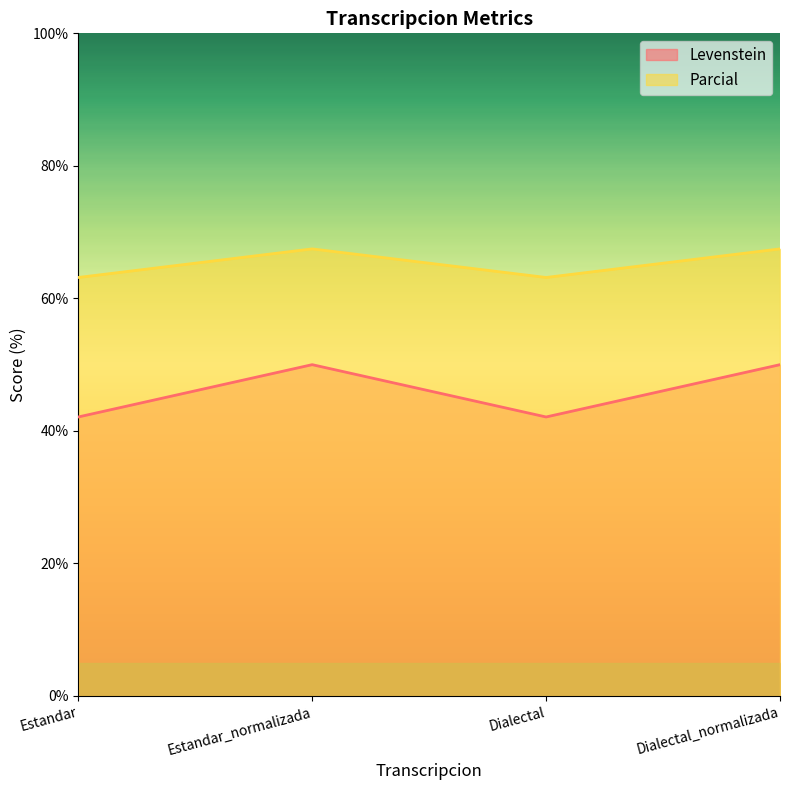

List the series in order of their peak value, highest first.

Parcial, Levenstein